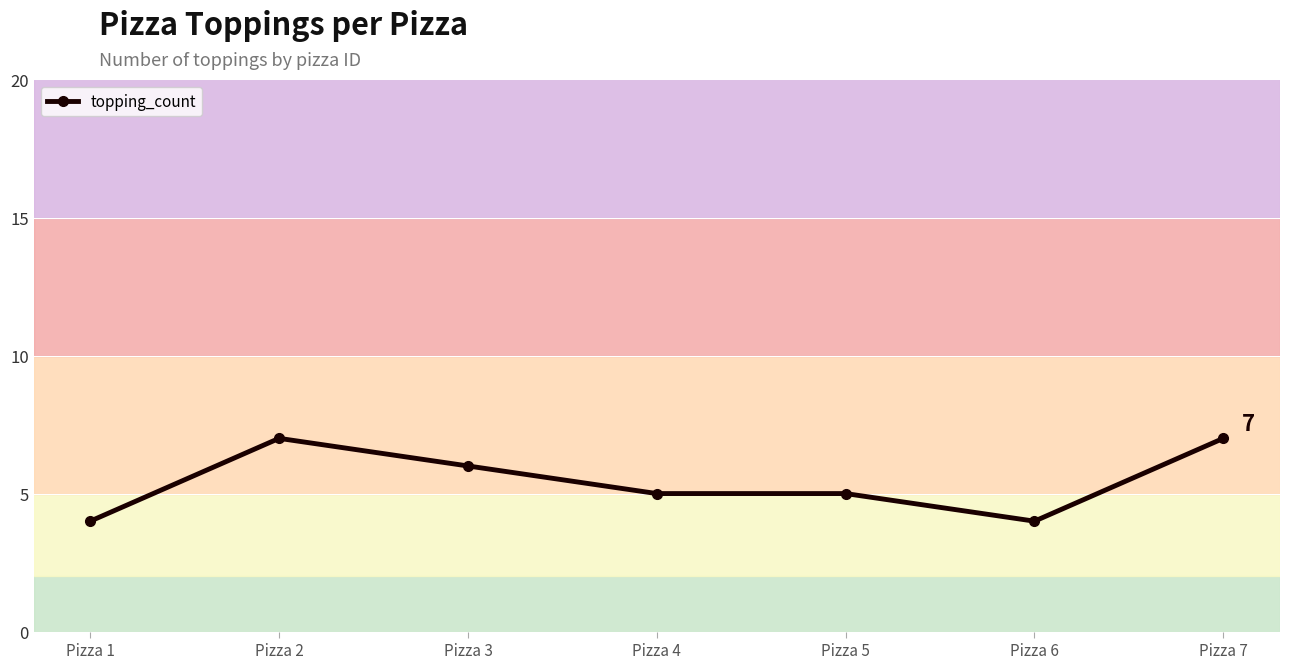

The value at Pizza 5 is 5. True or false?

True